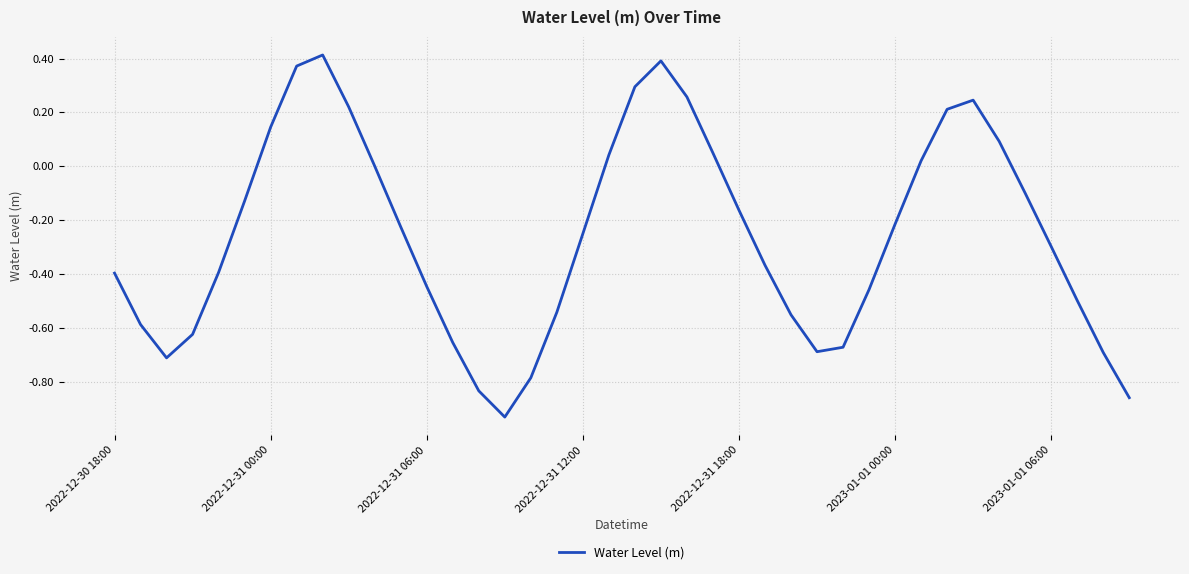

What is the difference between the maximum and minimum values?

1.3